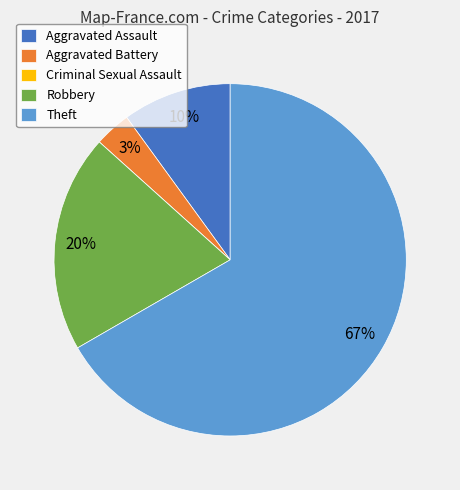

Which slice is the largest?

Theft